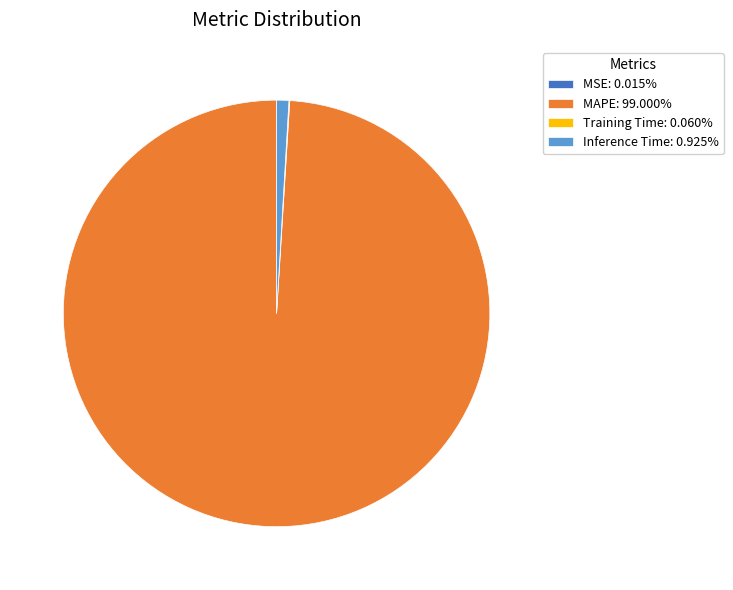

Does any single category account for the majority?

Yes